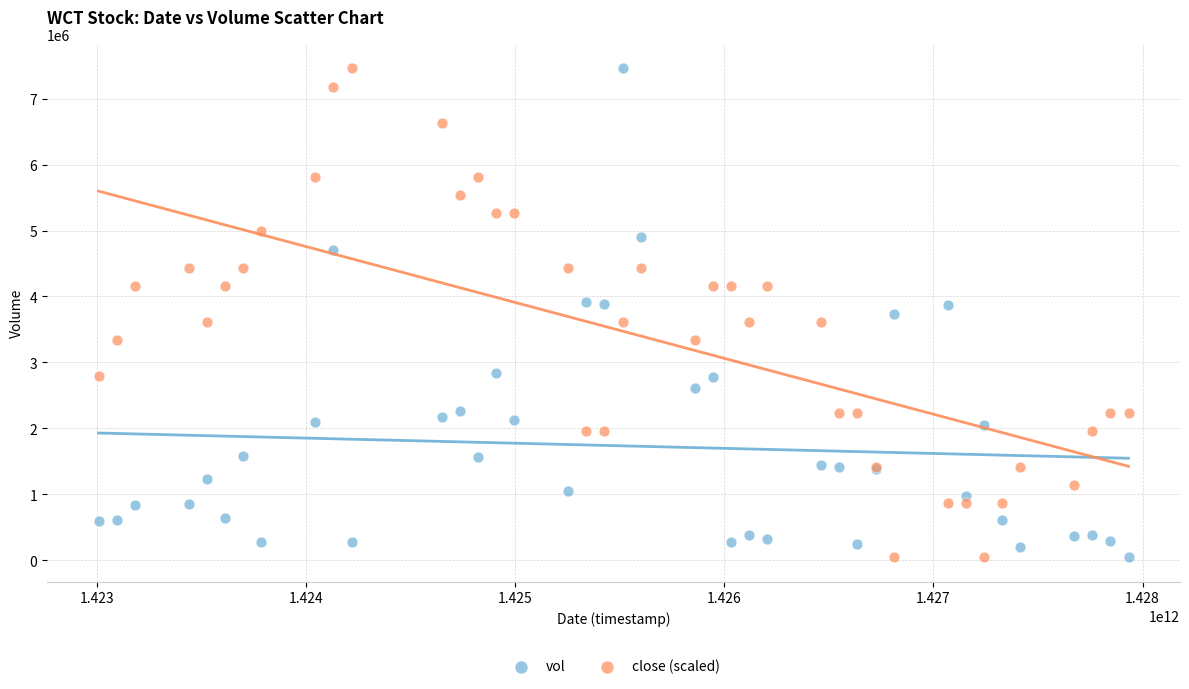

What is the X range (max minus min) for the scatter plot?

4924800000.0